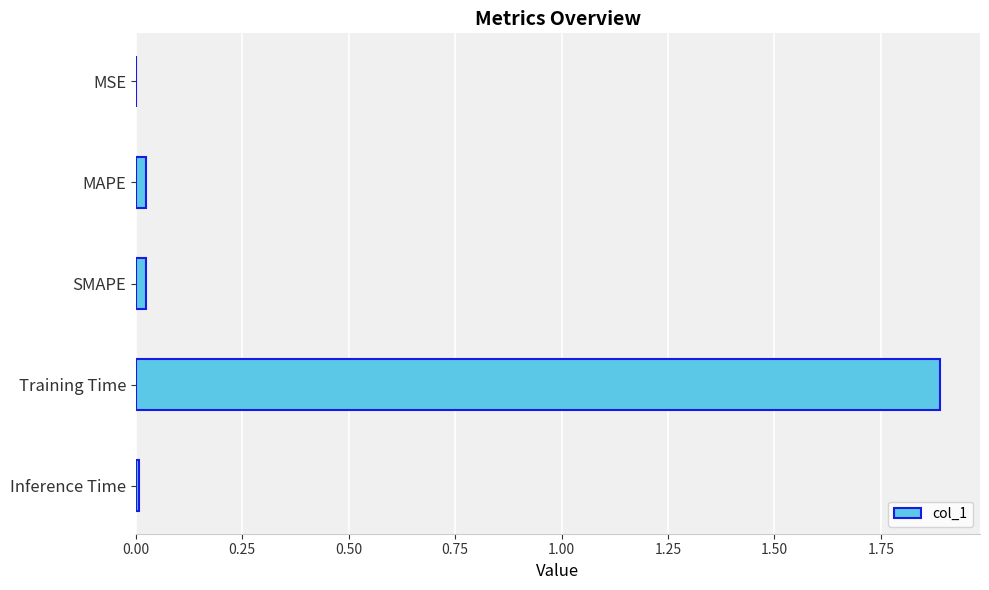

What is the sum of all values?

1.9